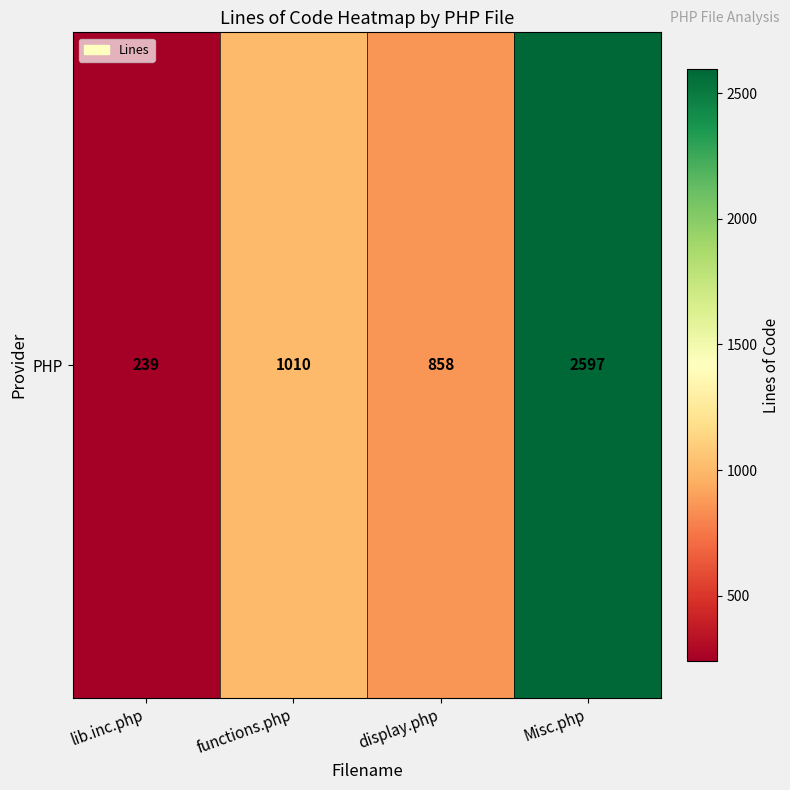

Reading left to right, extract all data points from this chart.

239	1010	858	2597